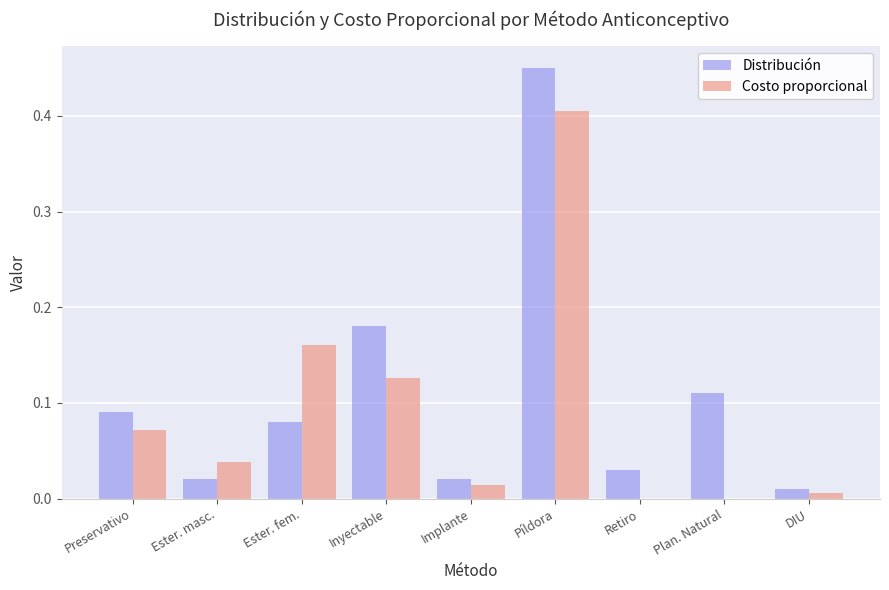

What are all the series names shown in the legend?

Distribución, Costo proporcional